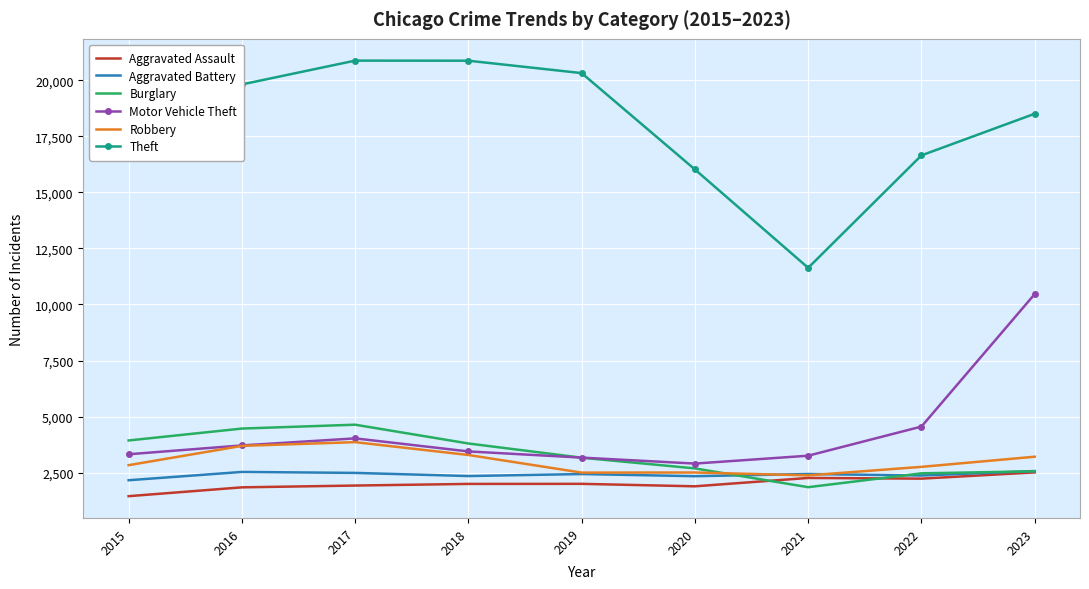

Between 2018 and 2020, which series saw the biggest shift?

Theft